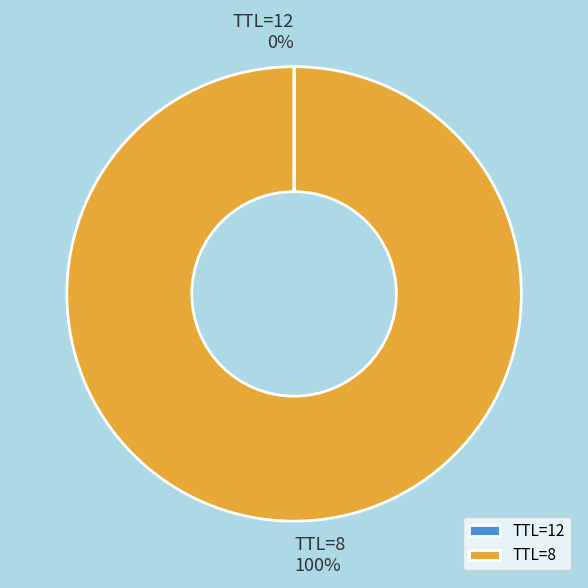

The TTL=8 slice represents 100% of the pie. True or false?

True